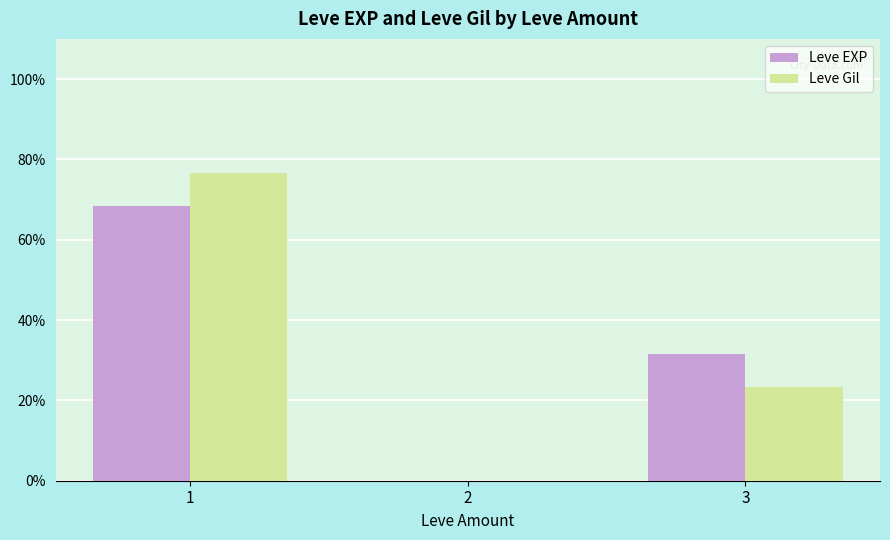

What is the greatest value displayed?

76.6